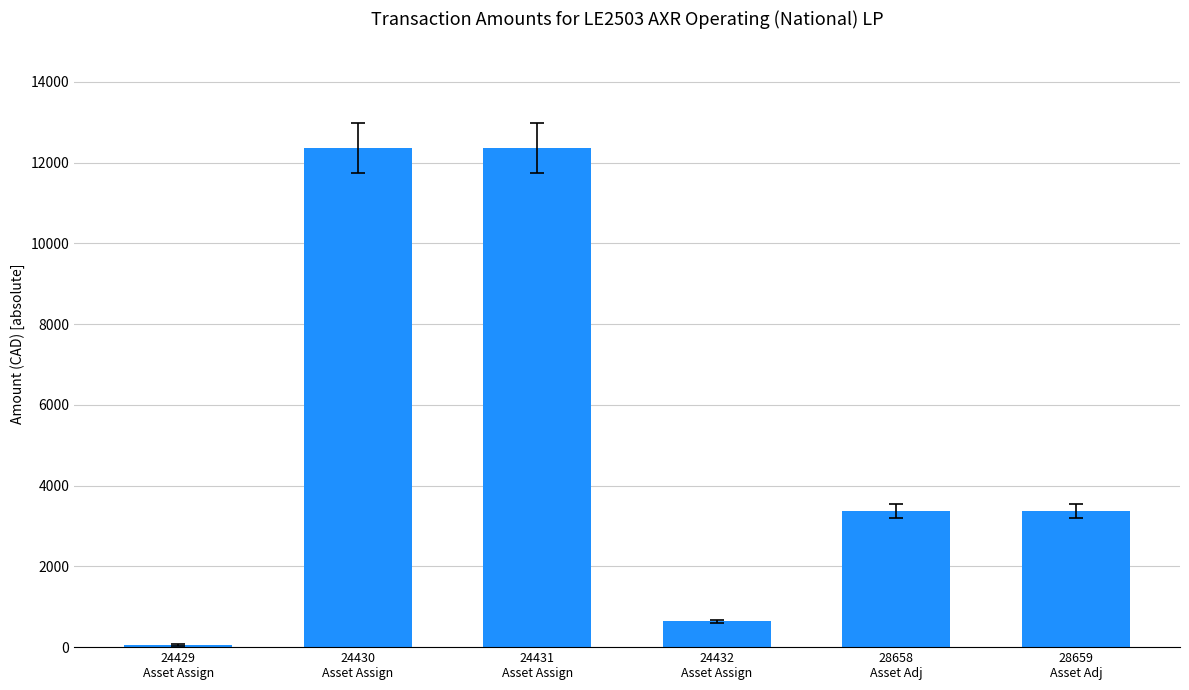

What is the change in value from 24432
Asset Assign to 28659
Asset Adj?

+2729.3